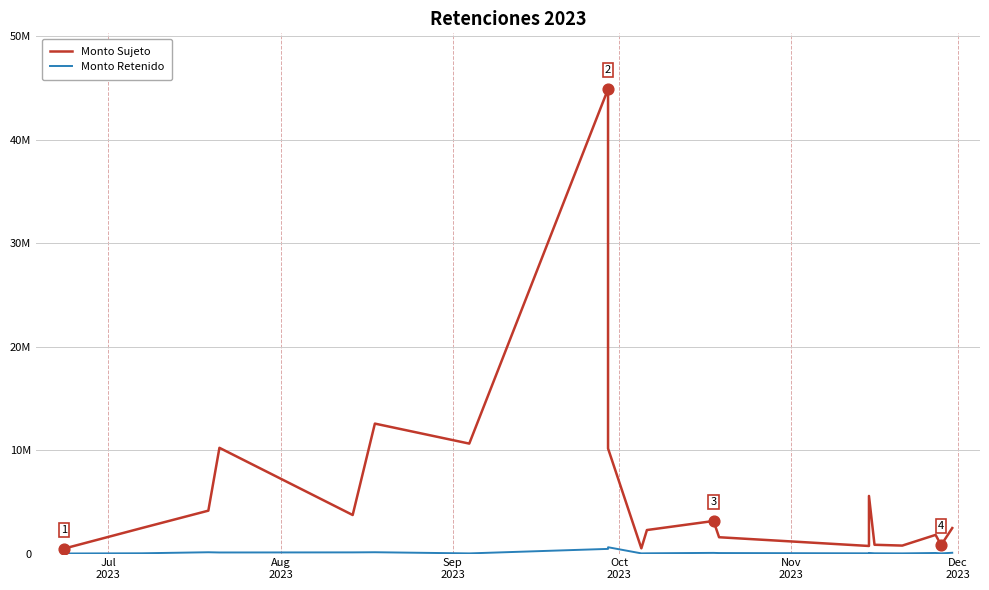

Which series contains the lowest Y value?

Monto Retenido